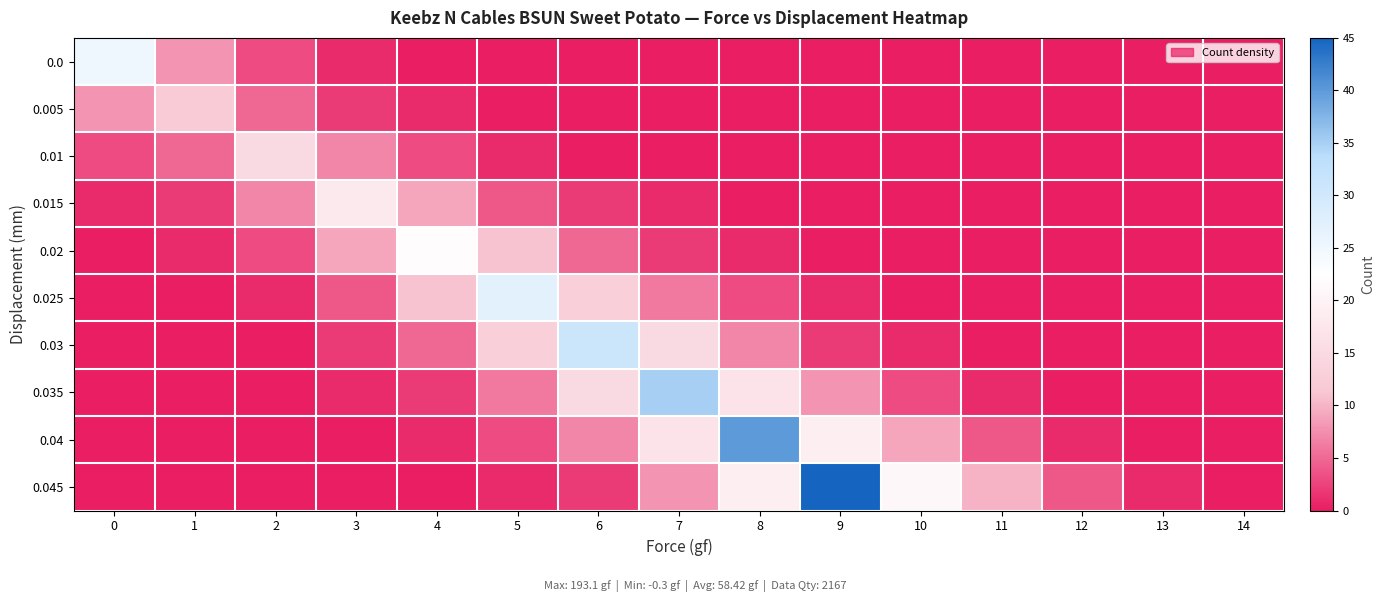

Between 11 and 7, which is larger?

11